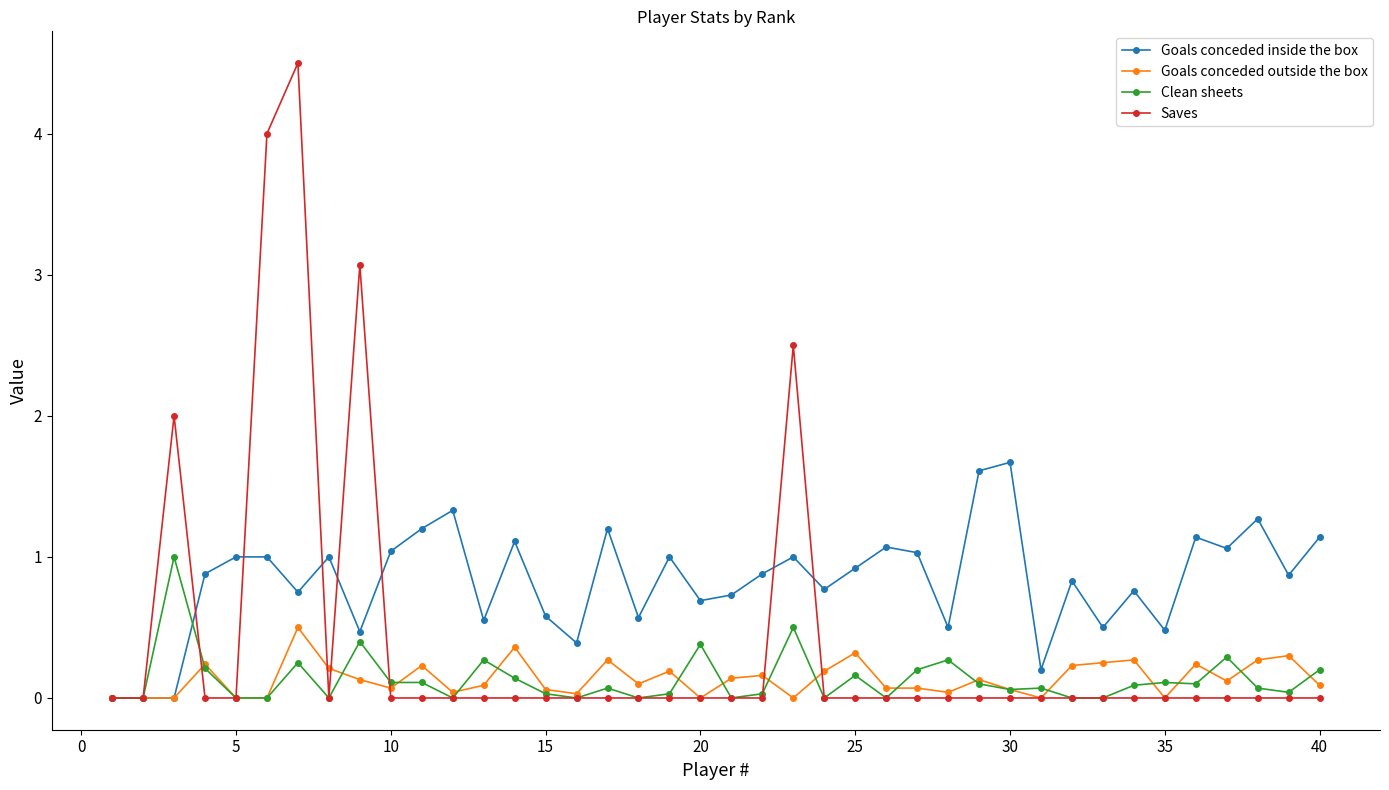

Which series has the largest total across all categories?

Goals conceded inside the box